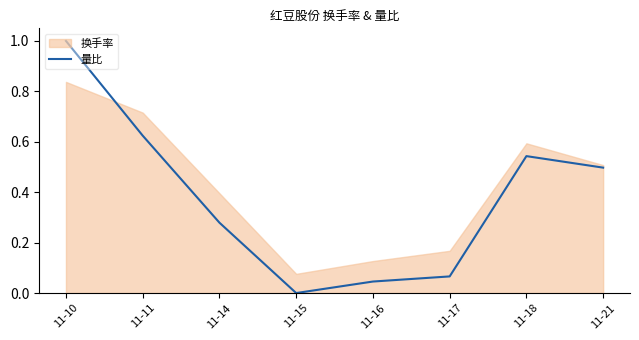

What is the maximum value for 量比?

1.0